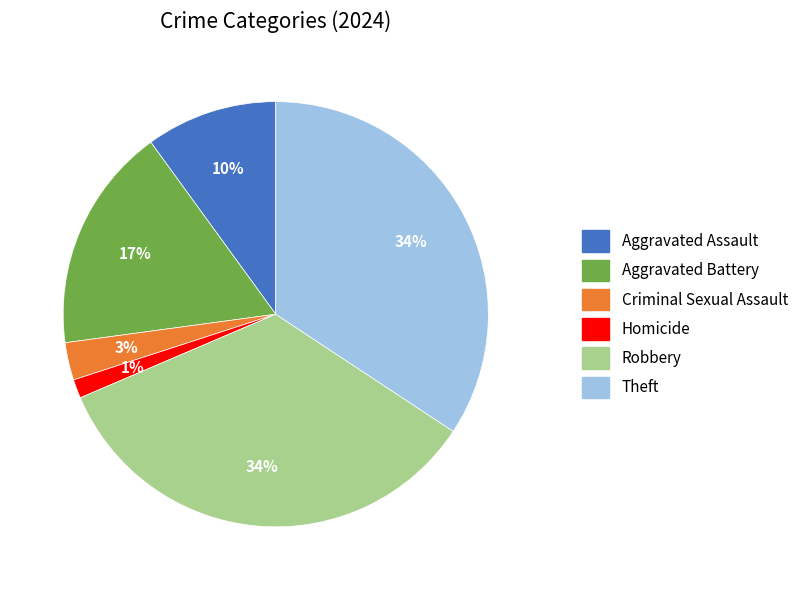

Is there any slice that represents more than half of the pie?

No